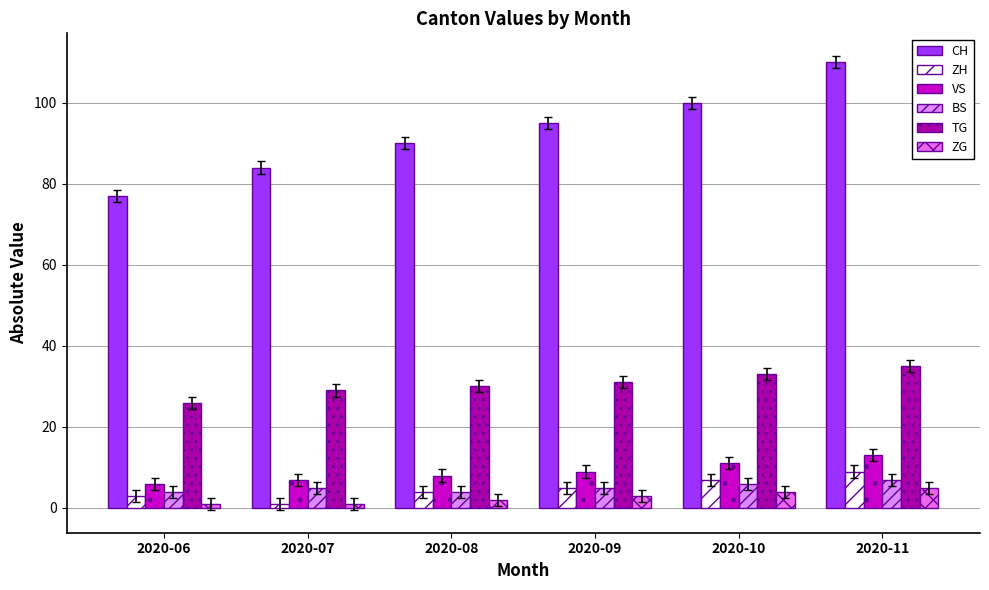

At which category is the sum across all series the highest?

2020-11